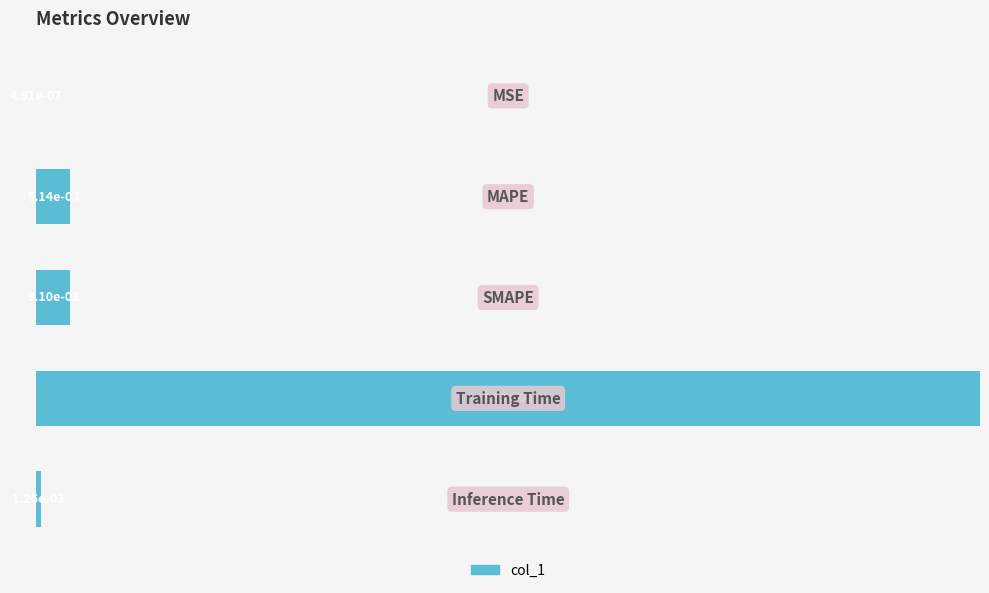

What is the sum of all values?

107.7